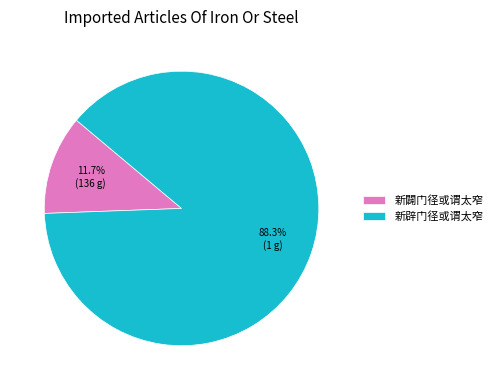

Which category has the biggest portion of the pie?

新辟门径或谓太窄